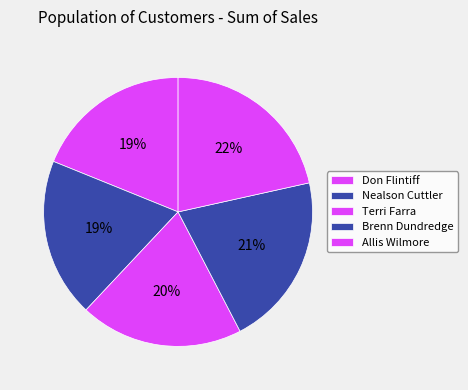

Count the number of slices in the pie.

5